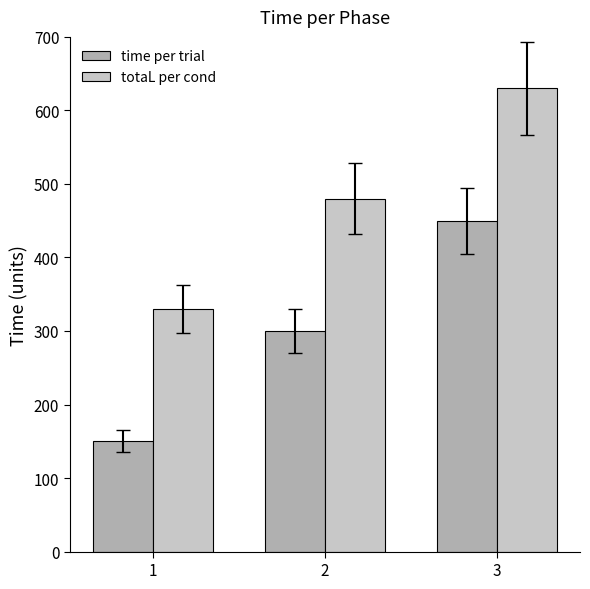

The value of totaL per cond at 3 is 630. True or false?

True